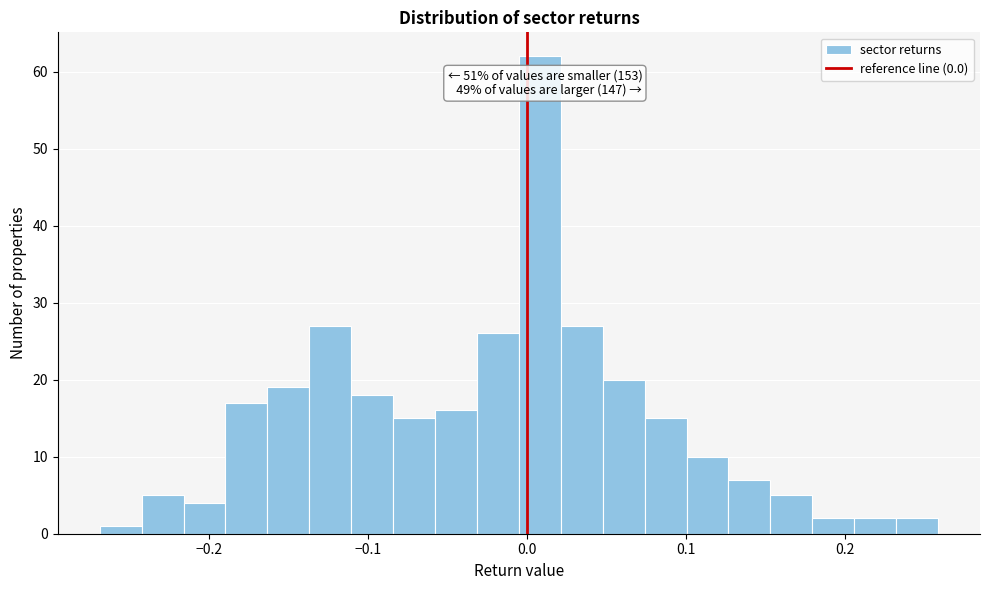

Around what value on the x-axis is the tallest bar? Give the approximate position of its centre, as read against the axis.

0.01